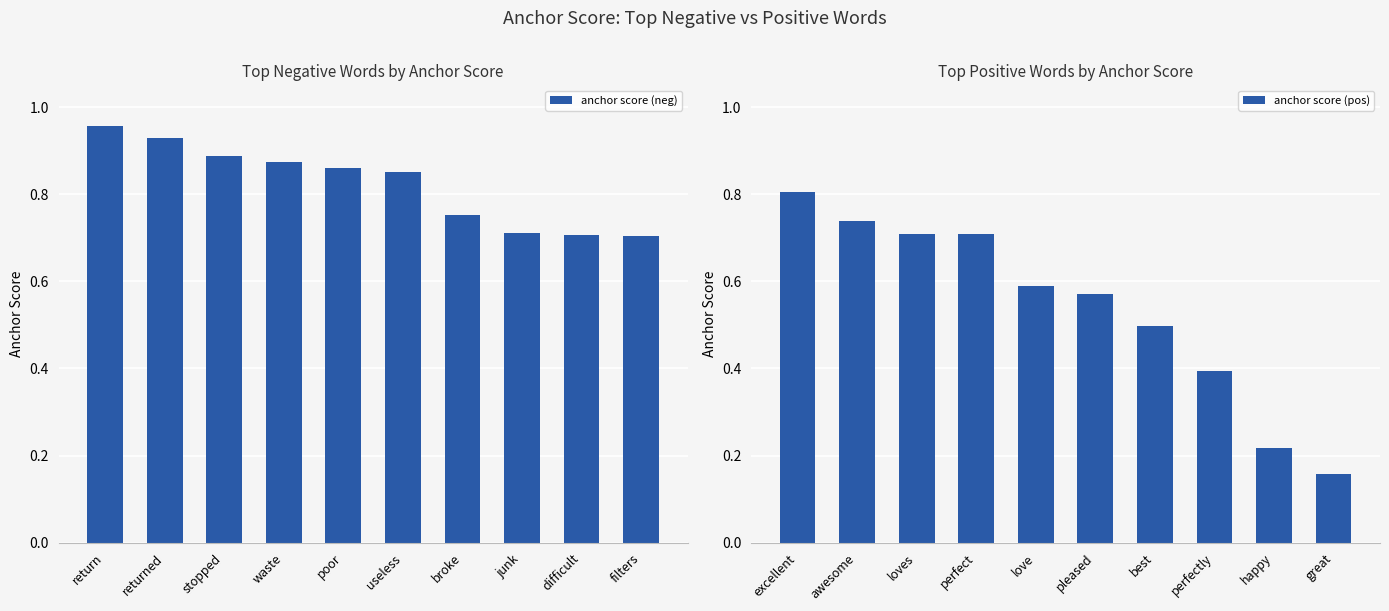

Is it true that anchor score (neg) equals 0.2 at useless?

False